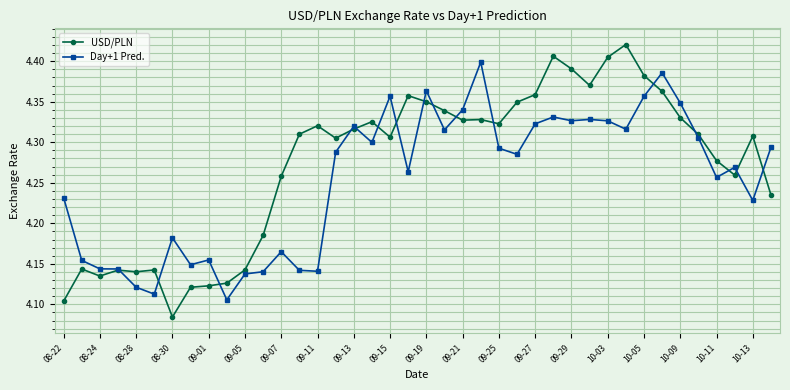

How many Day+1 Pred. values are between 4 and 5?

40